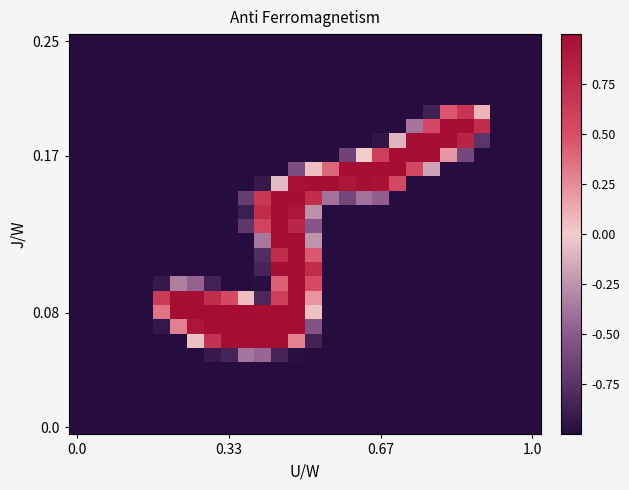

Which series has the widest spread of values?

0.08